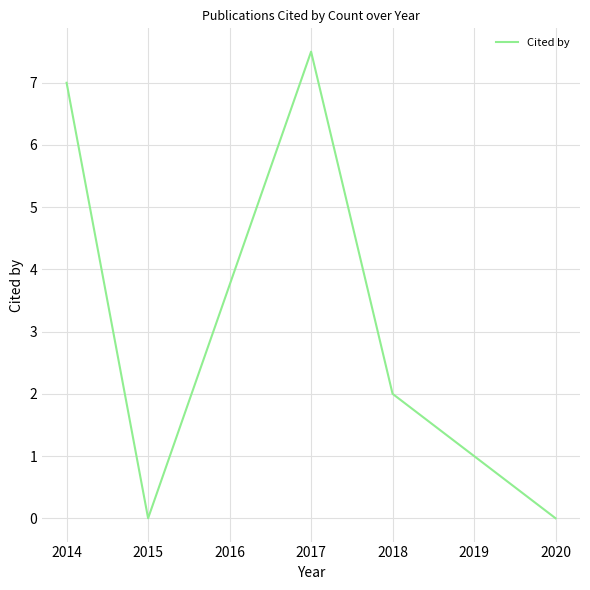

Is it true that the value at 2015 is 3.2?

False